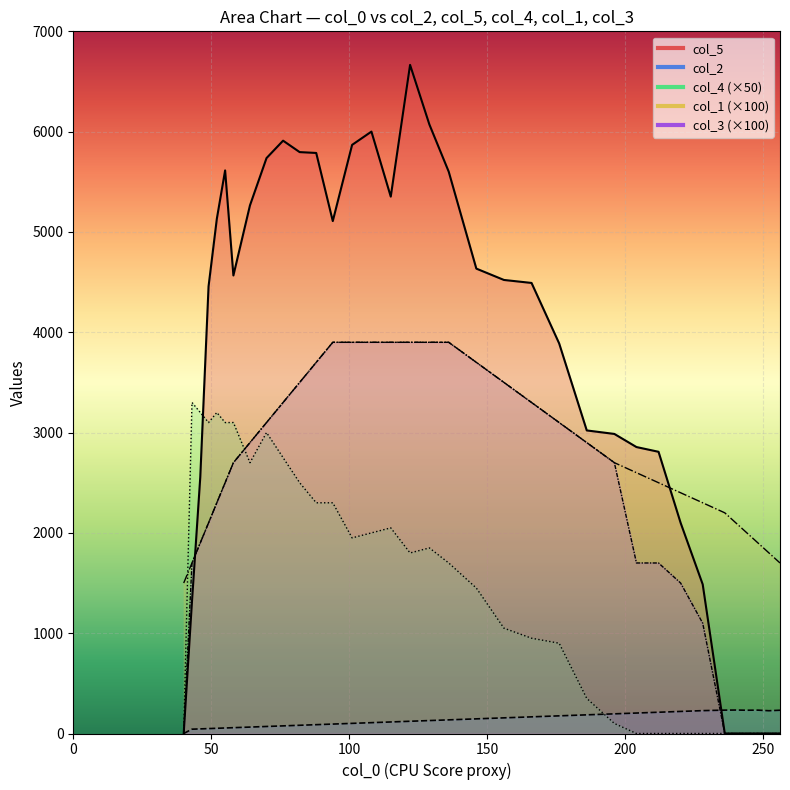

At how many categories does at least one series exceed 3459?

20